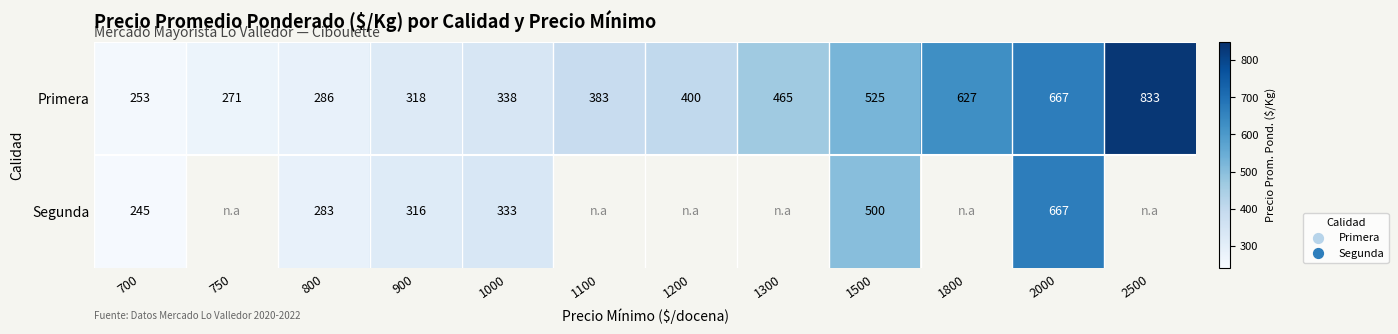

Is it true that Primera equals 383 at 1100?

True